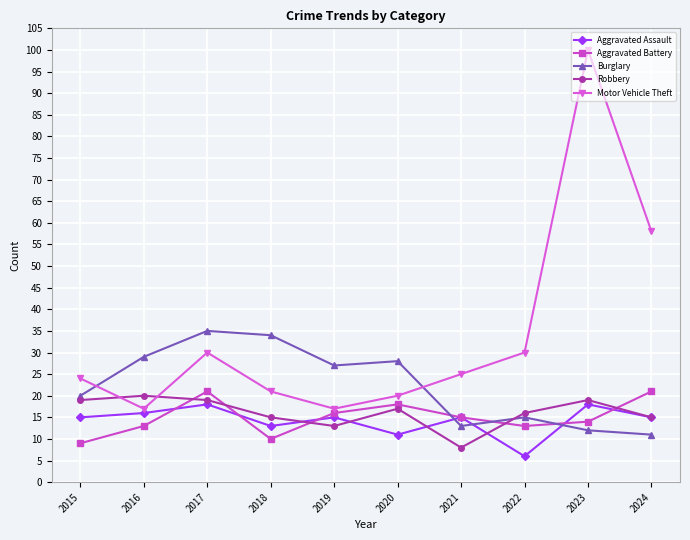

How many data points does each series have?

10